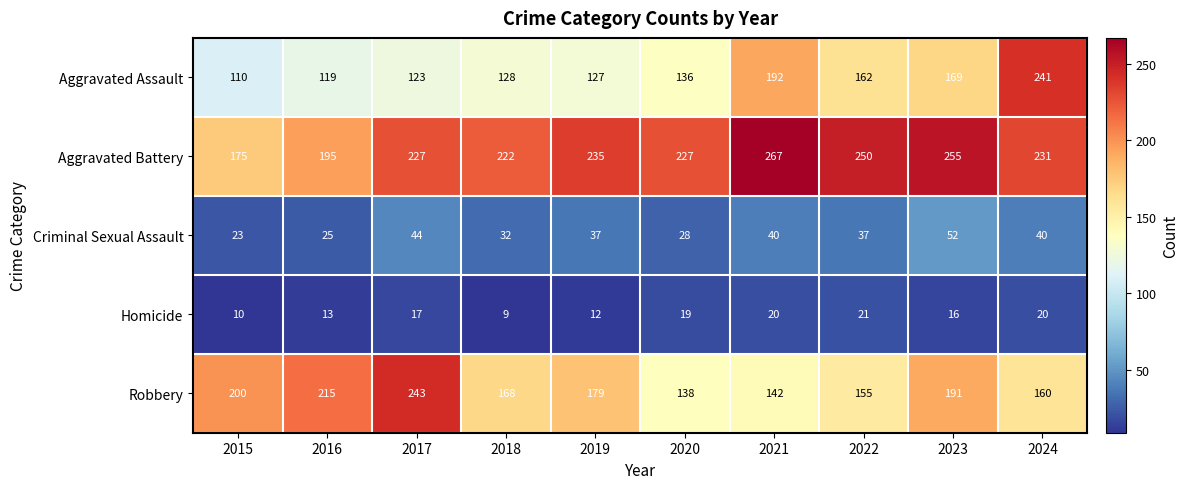

True or false: Aggravated Assault has a value of 87 at 2018.

False